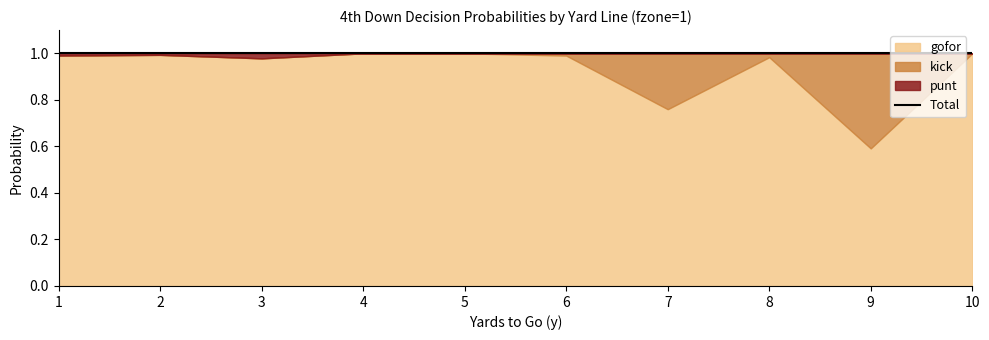

Is it true that punt equals 0.0 at 3?

False